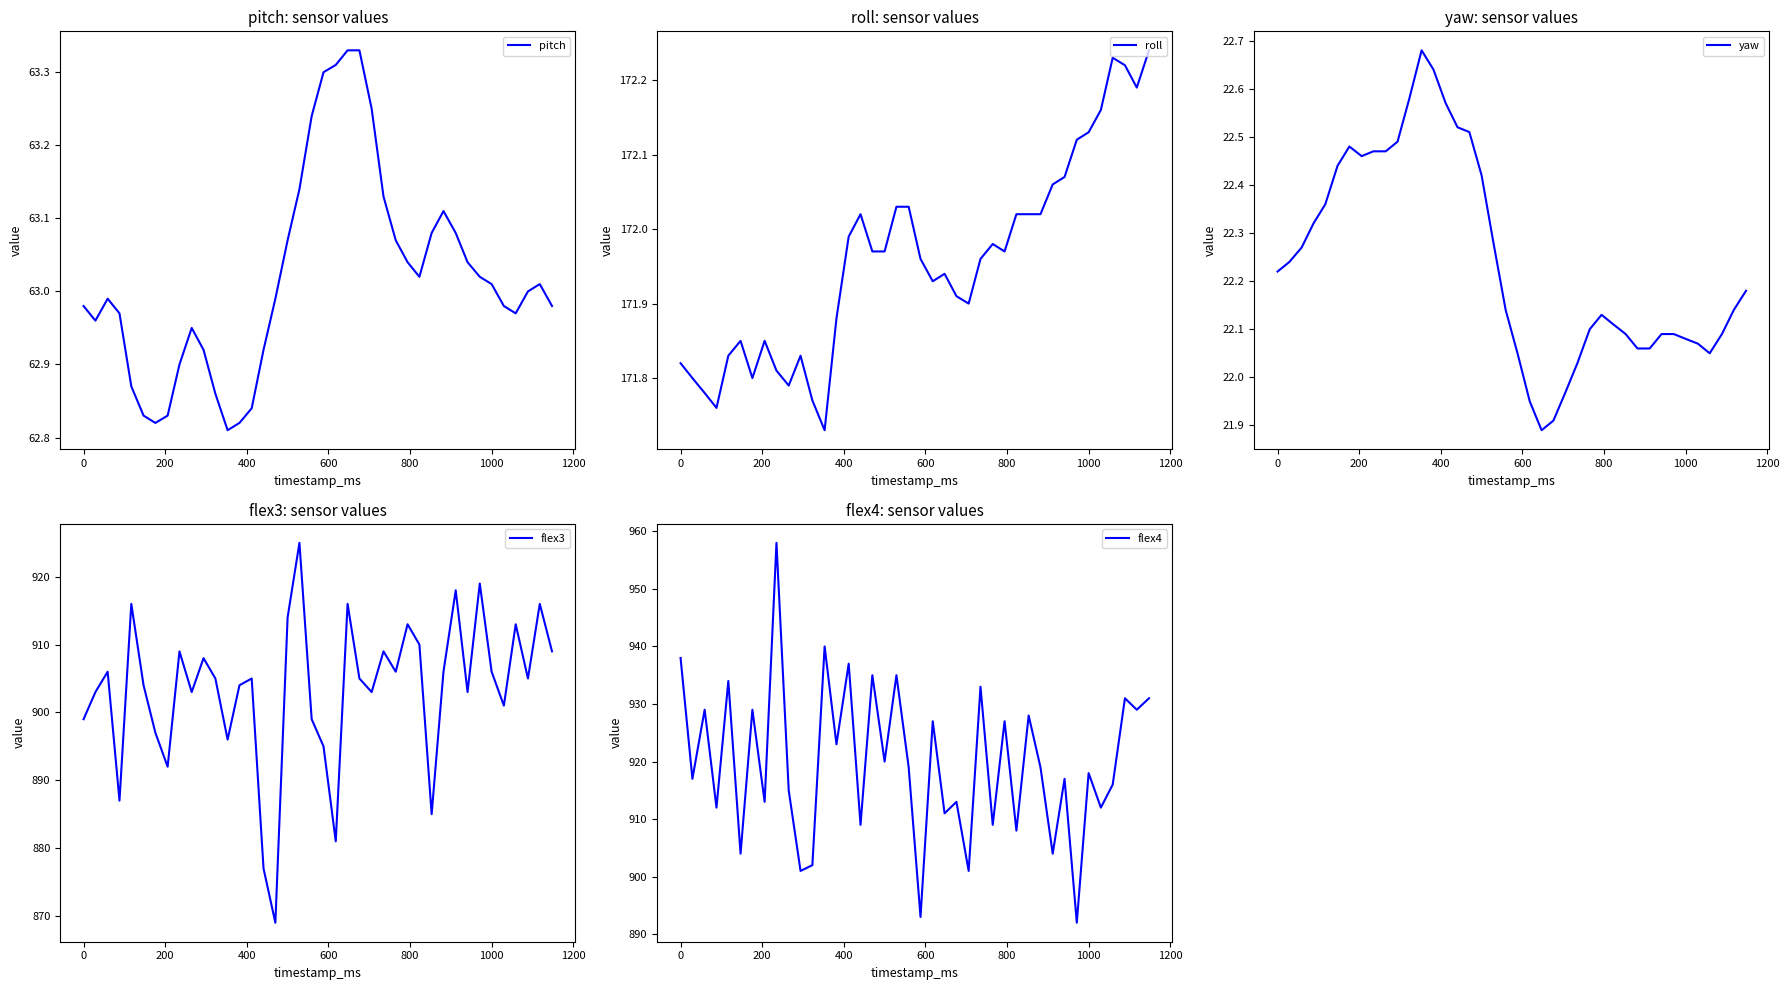

What is the highest value of the flex3 series?

925